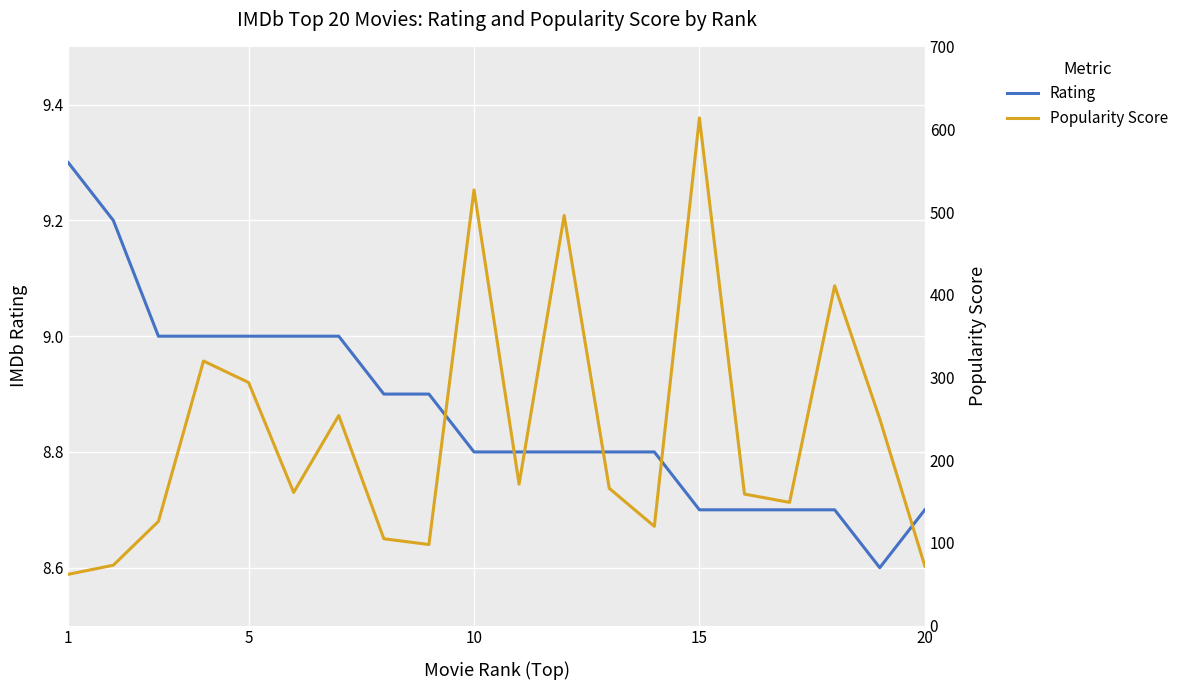

In pop_score, how many points are higher than both neighbors (excluding endpoints)?

6